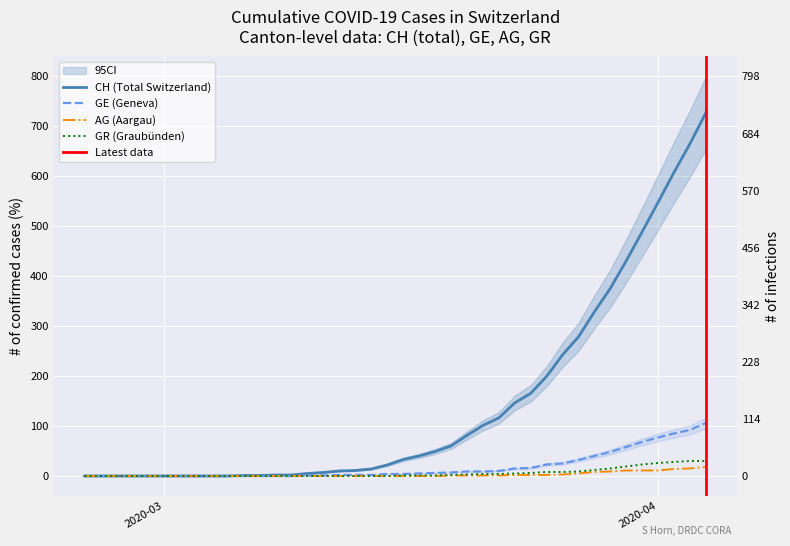

What is the average value of the GE series?

19